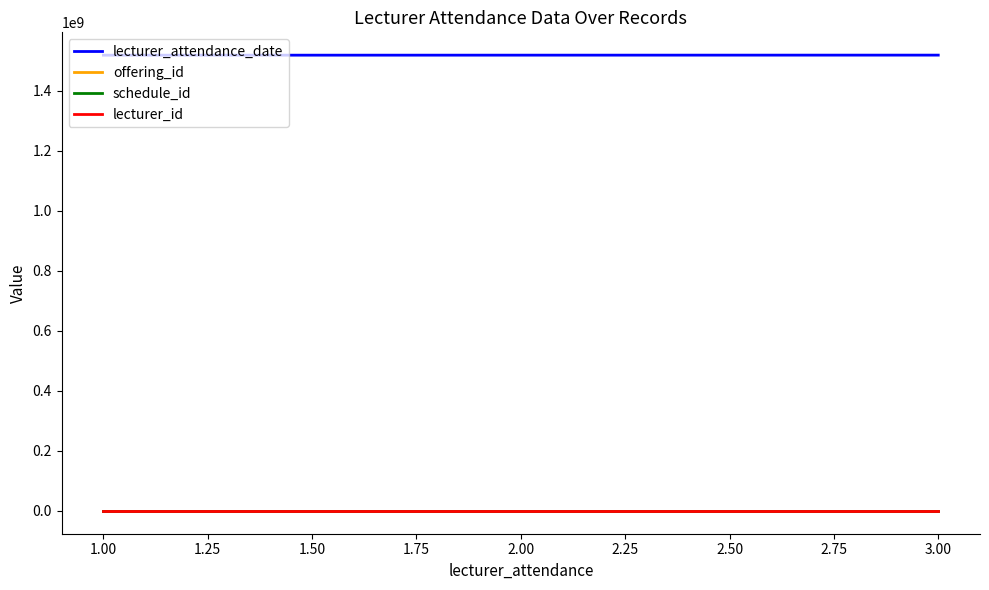

What is the difference between the maximum and minimum values in the schedule_id series?

2